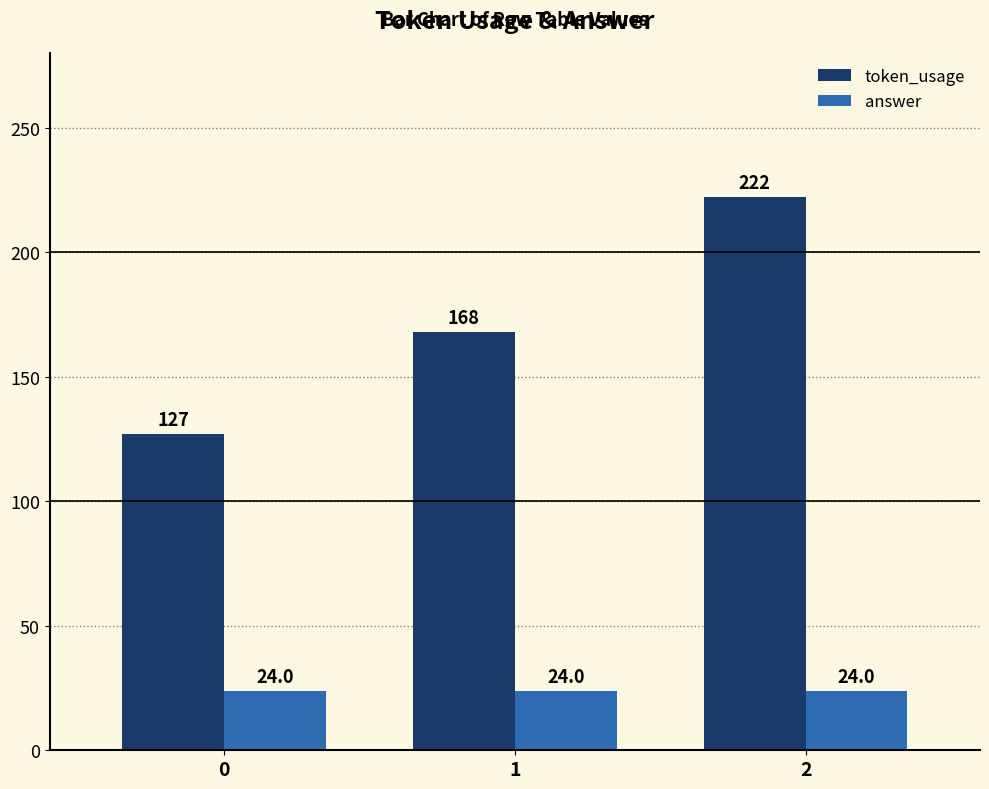

How many bars are there in total?

6